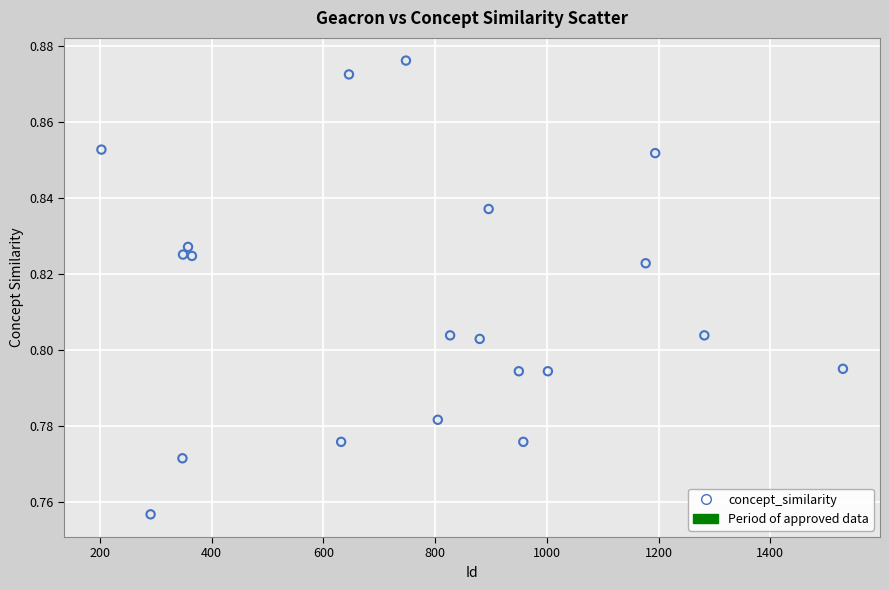

What is the range of X values (max minus min)?

1327.0